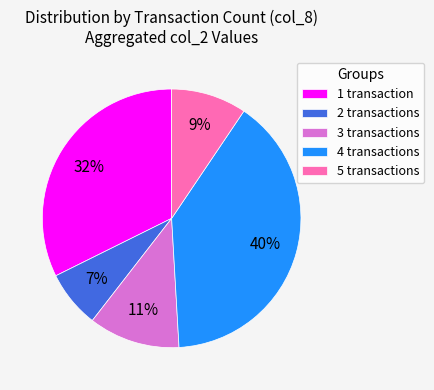

Combined, do 4 transactions and 1 transaction account for over 50%?

Yes